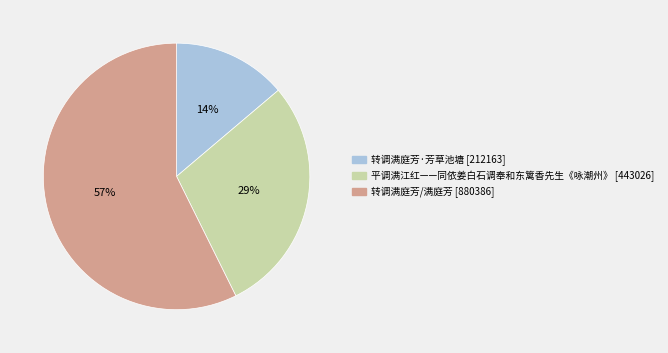

Combined, do 转调满庭芳/满庭芳 [880386] and 转调满庭芳·芳草池塘 [212163] account for over 50%?

Yes